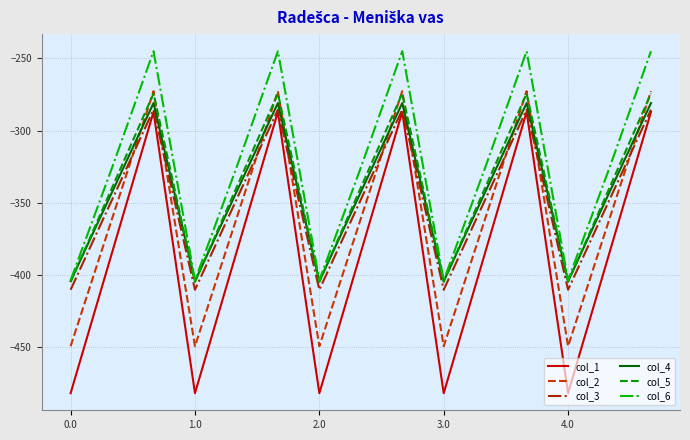

True or false: col_2 and col_4 intersect in this chart.

True